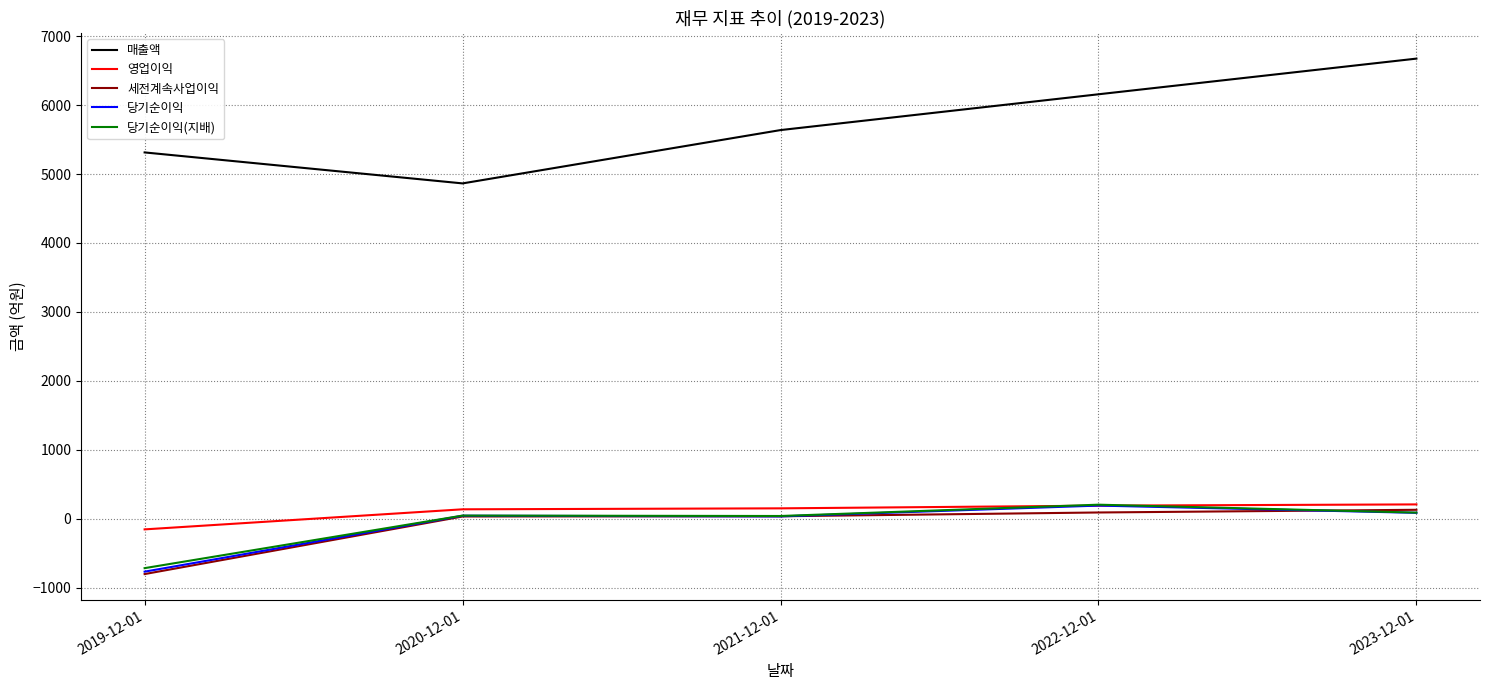

What value does the 매출액 series have at 2020-12-01, to the nearest 50?

4850